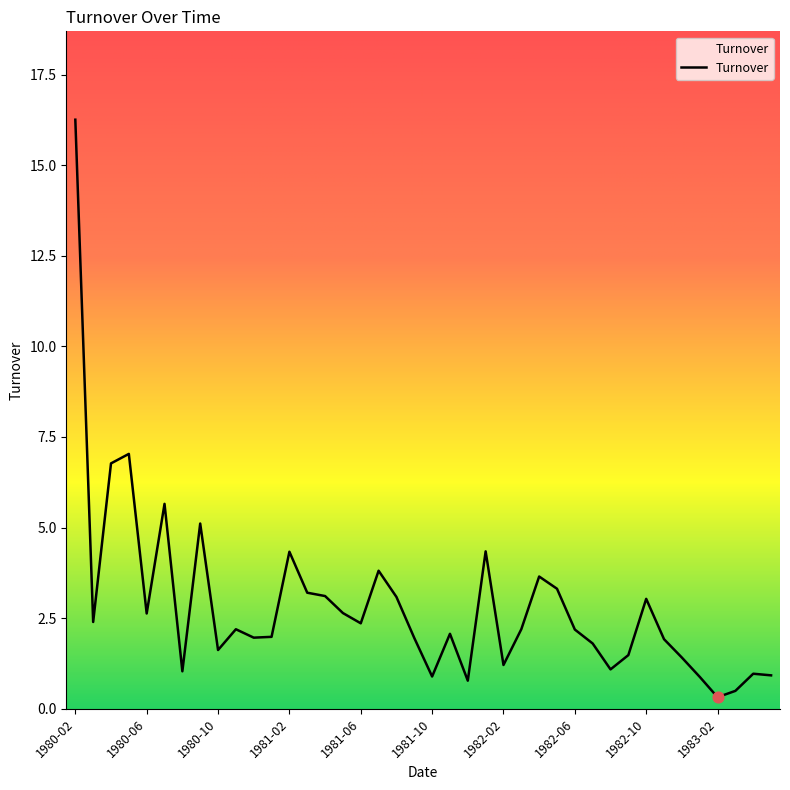

What is the maximum value shown in the chart?

16.3